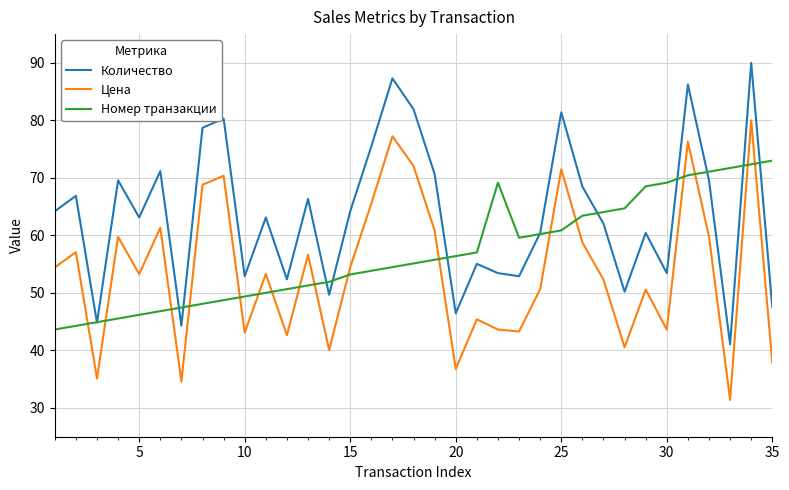

After their last crossing, which series has the higher values: Номер транзакции or Цена?

Номер транзакции